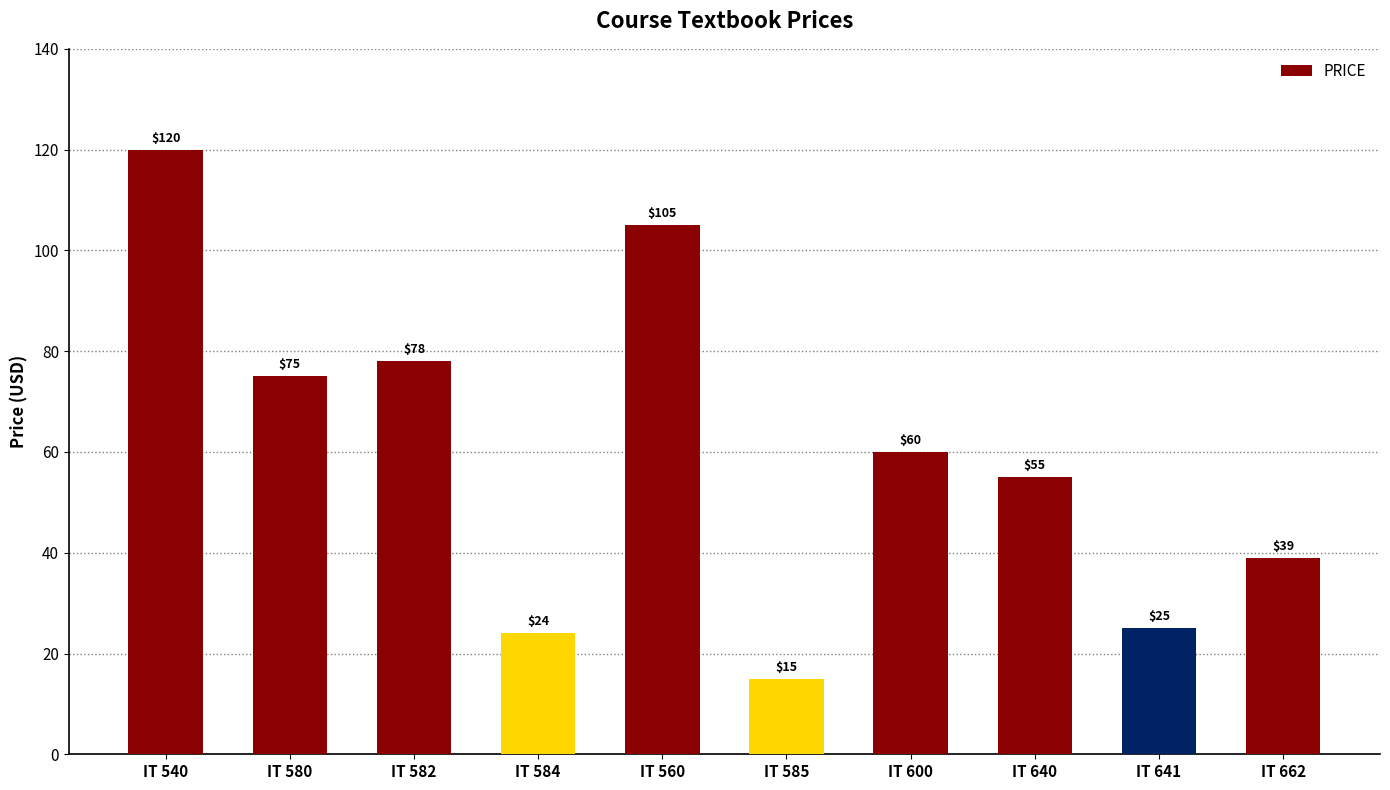

Are the bars grouped side by side (vs. stacked)?

No